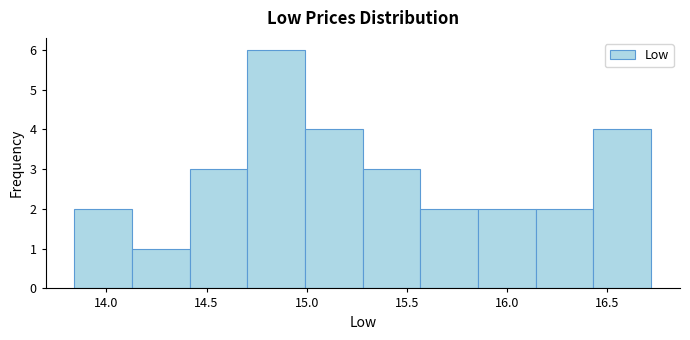

Which range on the x-axis has the tallest bar?

14.70 to 15.00